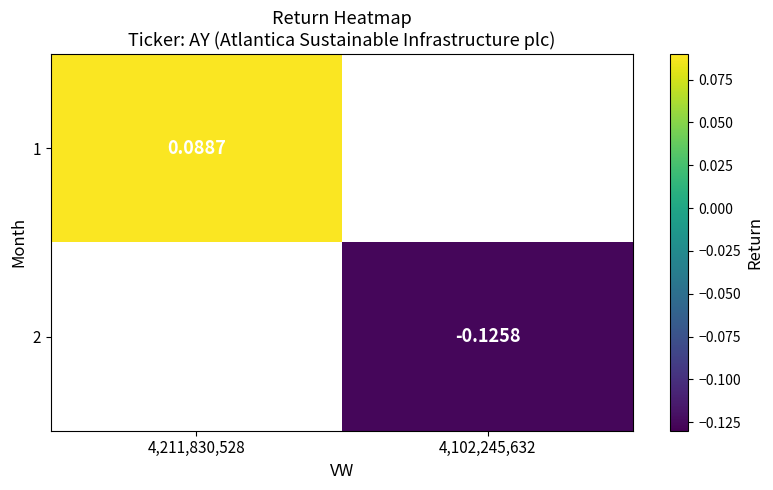

Is the value of 2 at 4,102,245,632 greater than the value of 1 at 4,211,830,528?

No